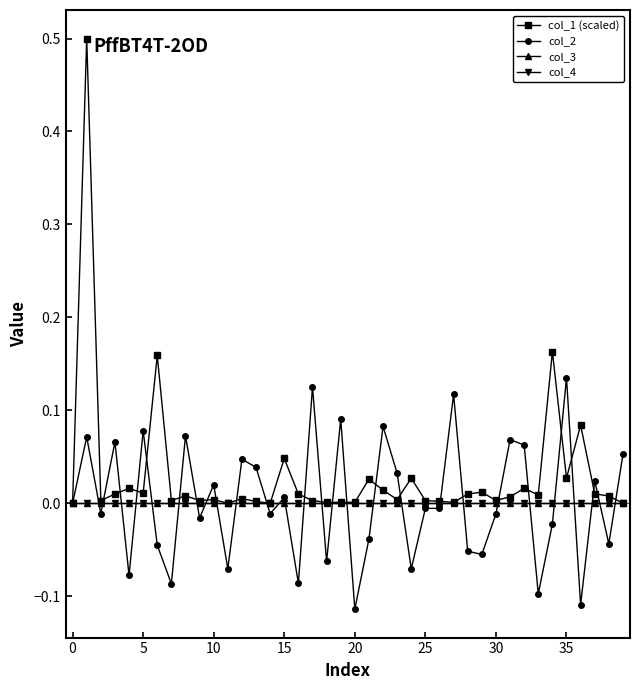

What are all the series names shown in the legend?

col_1 (scaled), col_2, col_3, col_4